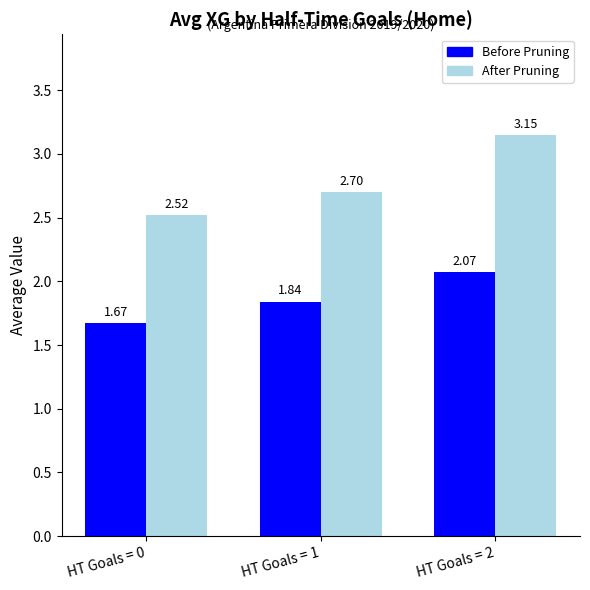

What is the spread (max minus min) of values at HT Goals = 2?

1.1